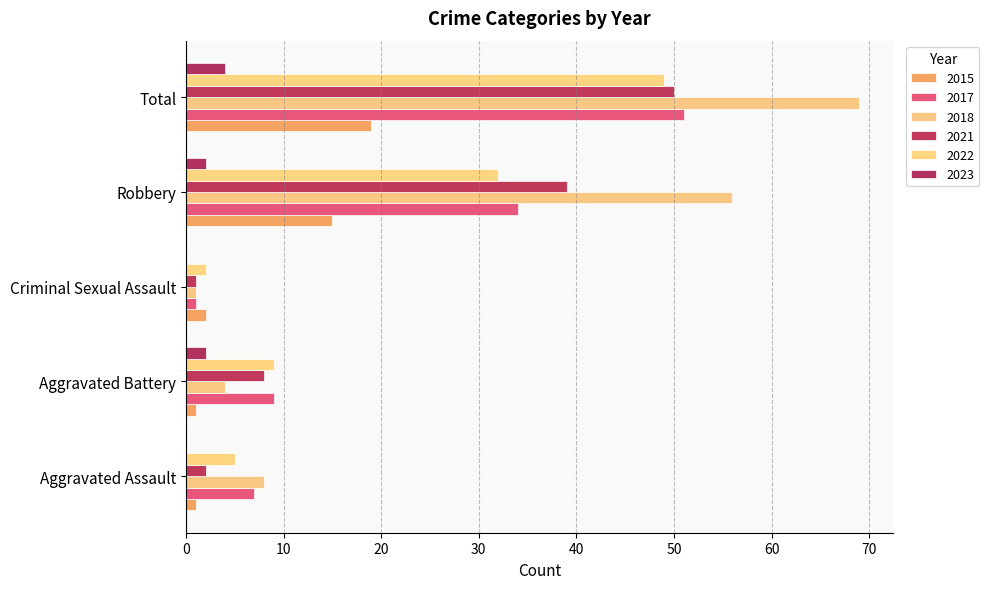

Is it true that 2022 equals 32 at Robbery?

True